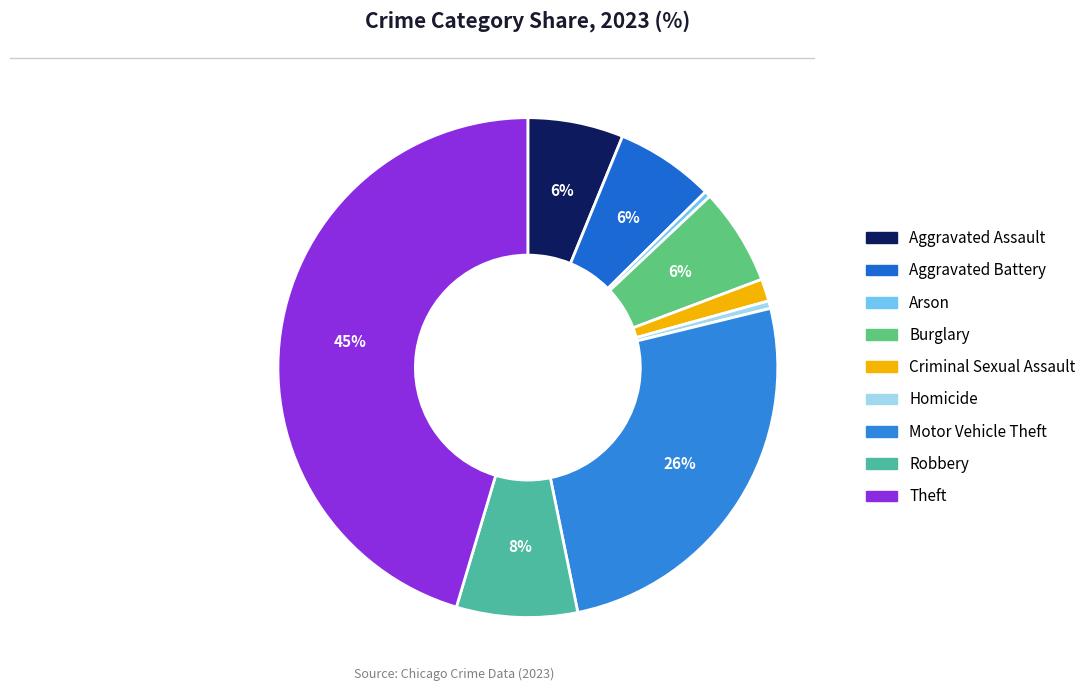

To the nearest percent, what is the difference between the largest and smallest slice percentages?

45%